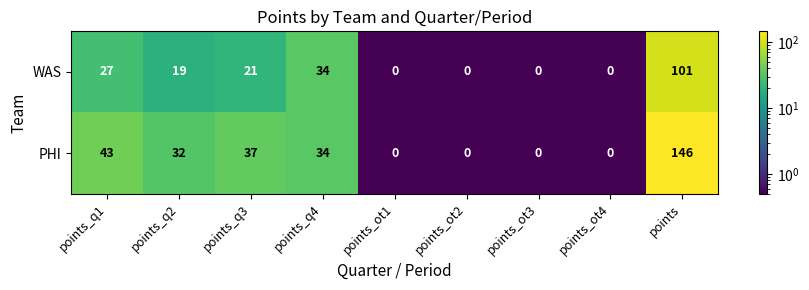

The WAS series shows 27 at points_q1. True or false?

True